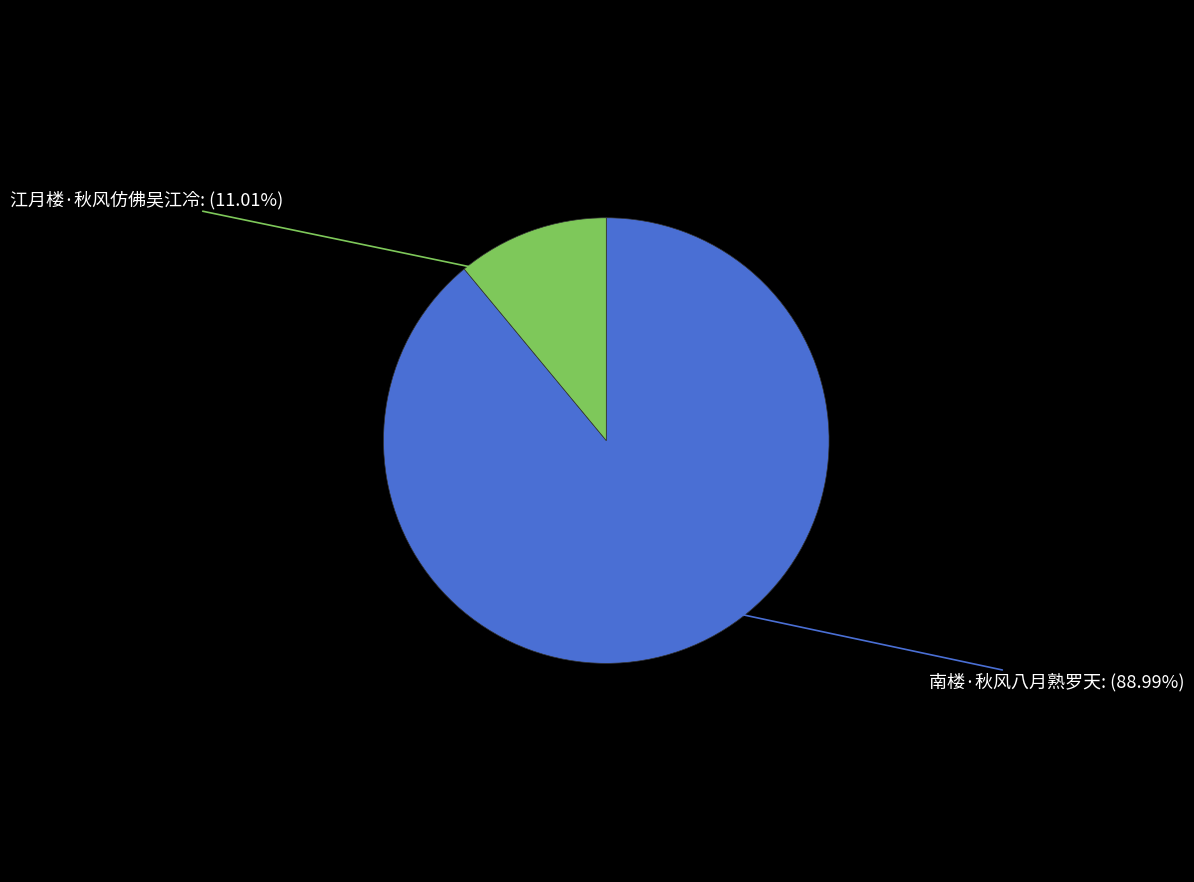

Does any single category account for the majority?

Yes